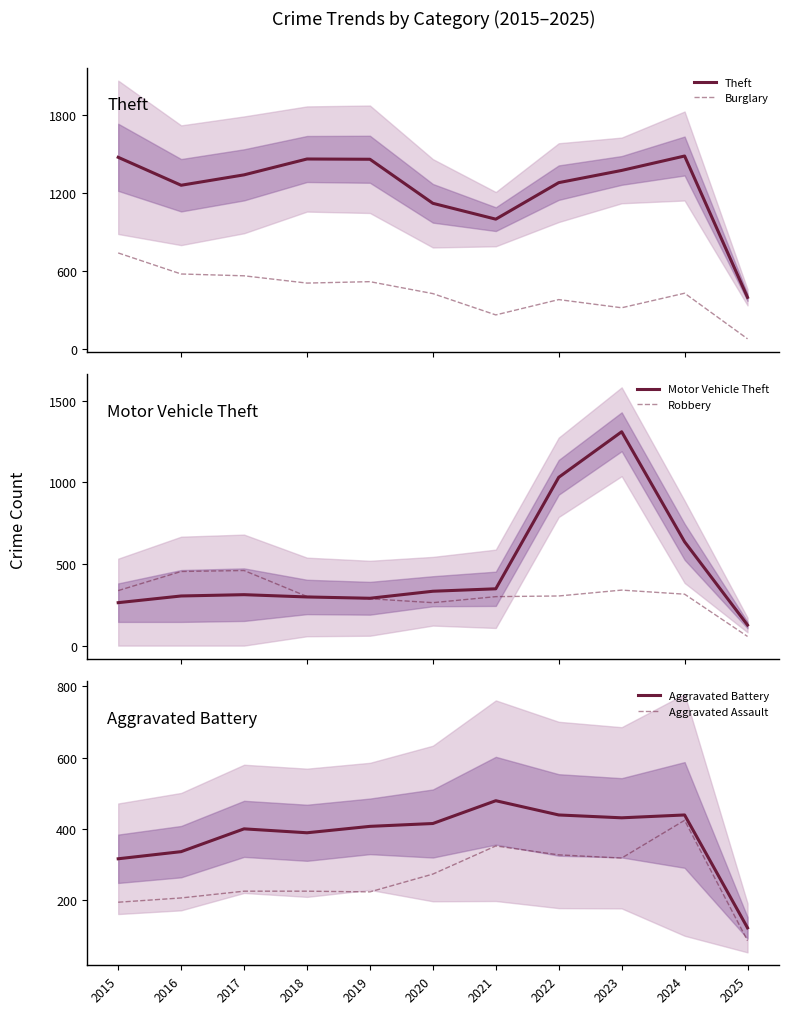

Reading right to left, what are all the values shown in this chart?

Theft: 396	1484	1373	1279	998	1120	1459	1461	1339	1259	1474
Burglary: 77	428	316	379	261	425	517	506	562	576	738
Motor Vehicle Theft: 126	636	1310	1031	348	333	290	298	312	304	263
Robbery: 56	315	340	304	300	263	287	301	460	454	337
Aggravated Battery: 122	439	431	439	479	415	407	389	400	336	316
Aggravated Assault: 86	424	318	327	352	273	223	225	225	206	194